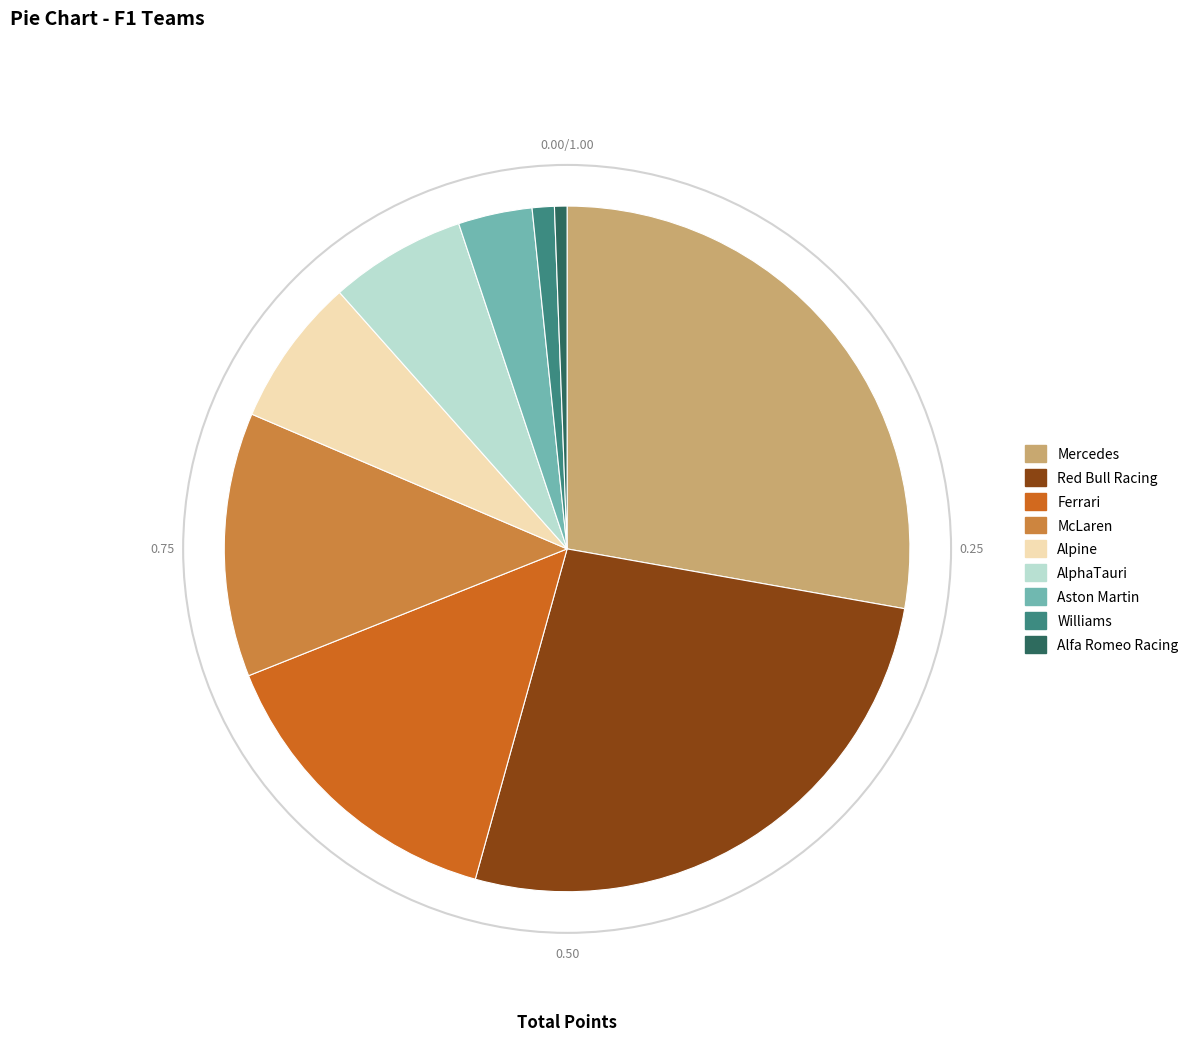

Is it true that Alpine is 16% of the pie?

False